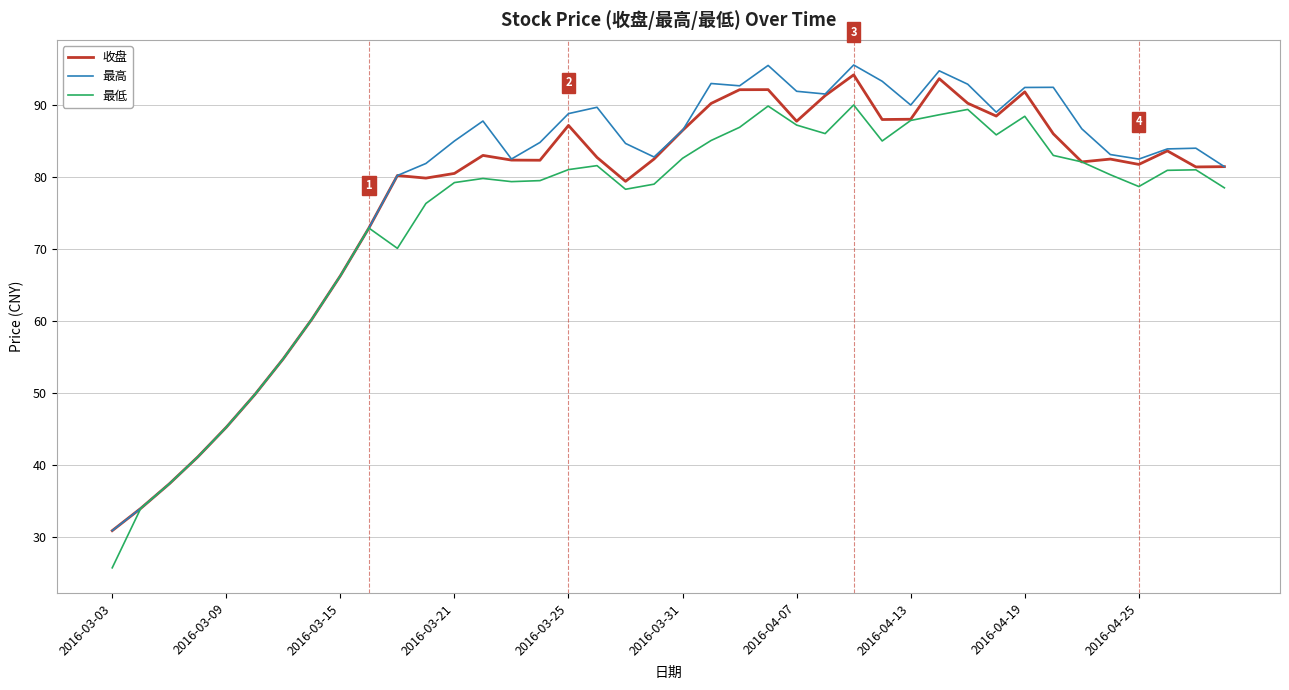

How many lines are shown in the chart?

3